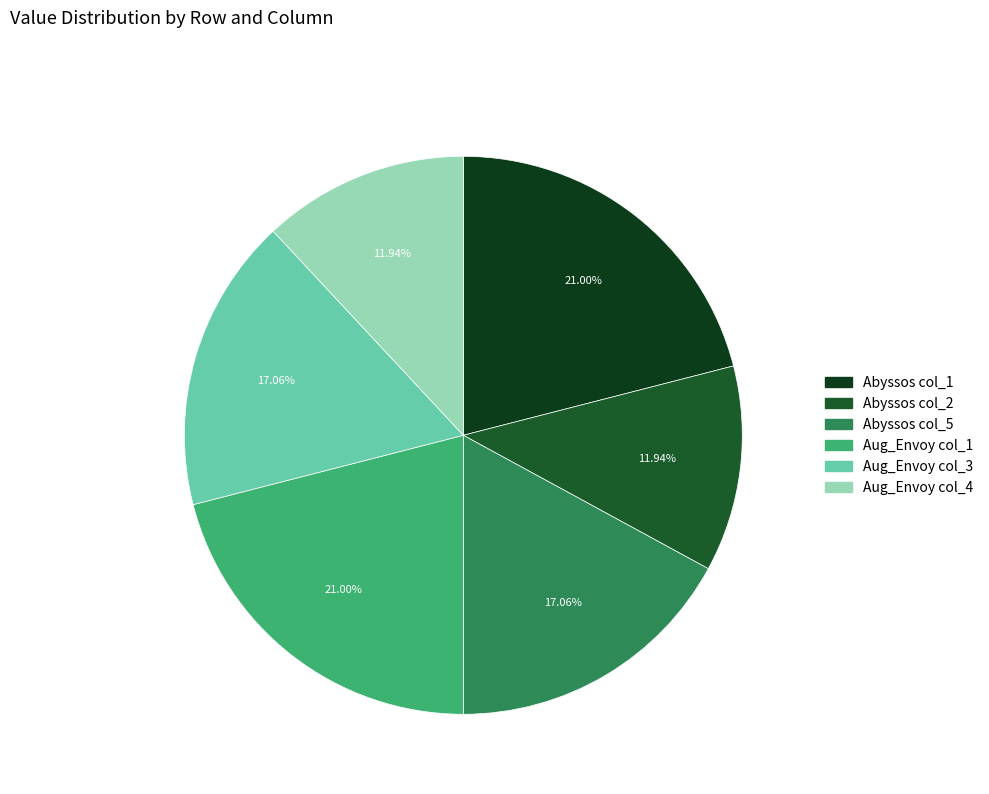

What is the ratio of the value at Abyssos col_5 to the value at Aug_Envoy col_4?

1.4